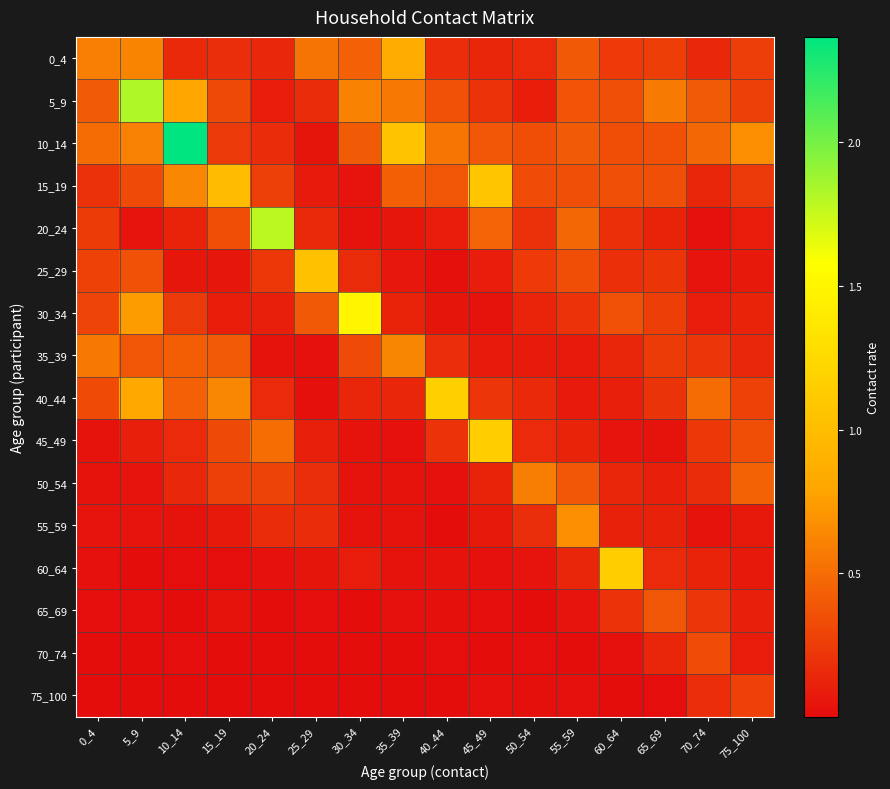

Reading left to right, list all the values displayed in this chart.

0_4: 0_4=0.6	5_9=0.6	10_14=0.1	15_19=0.2	20_24=0.1	25_29=0.5	30_34=0.4	35_39=0.8	40_44=0.2	45_49=0.1	50_54=0.2	55_59=0.4	60_64=0.2	65_69=0.3	70_74=0.1	75_100=0.3
5_9: 0_4=0.4	5_9=1.8	10_14=0.8	15_19=0.3	20_24=0.1	25_29=0.2	30_34=0.6	35_39=0.6	40_44=0.4	45_49=0.2	50_54=0.1	55_59=0.4	60_64=0.3	65_69=0.6	70_74=0.4	75_100=0.3
10_14: 0_4=0.5	5_9=0.6	10_14=2.4	15_19=0.2	20_24=0.2	25_29=0.1	30_34=0.4	35_39=1.1	40_44=0.5	45_49=0.4	50_54=0.3	55_59=0.4	60_64=0.3	65_69=0.4	70_74=0.5	75_100=0.7
15_19: 0_4=0.2	5_9=0.3	10_14=0.6	15_19=1.0	20_24=0.3	25_29=0.1	30_34=0.0	35_39=0.4	40_44=0.4	45_49=1.1	50_54=0.3	55_59=0.3	60_64=0.3	65_69=0.3	70_74=0.1	75_100=0.2
20_24: 0_4=0.2	5_9=0.0	10_14=0.1	15_19=0.3	20_24=1.8	25_29=0.2	30_34=0.0	35_39=0.1	40_44=0.1	45_49=0.5	50_54=0.2	55_59=0.5	60_64=0.2	65_69=0.1	70_74=0.0	75_100=0.1
25_29: 0_4=0.3	5_9=0.4	10_14=0.1	15_19=0.1	20_24=0.2	25_29=1.0	30_34=0.2	35_39=0.1	40_44=0.0	45_49=0.1	50_54=0.2	55_59=0.3	60_64=0.2	65_69=0.2	70_74=0.0	75_100=0.1
30_34: 0_4=0.3	5_9=0.7	10_14=0.2	15_19=0.1	20_24=0.1	25_29=0.4	30_34=1.5	35_39=0.1	40_44=0.0	45_49=0.0	50_54=0.1	55_59=0.2	60_64=0.4	65_69=0.3	70_74=0.1	75_100=0.1
35_39: 0_4=0.6	5_9=0.4	10_14=0.4	15_19=0.4	20_24=0.0	25_29=0.0	30_34=0.3	35_39=0.6	40_44=0.2	45_49=0.1	50_54=0.1	55_59=0.1	60_64=0.1	65_69=0.2	70_74=0.2	75_100=0.1
40_44: 0_4=0.3	5_9=0.8	10_14=0.4	15_19=0.6	20_24=0.2	25_29=0.0	30_34=0.1	35_39=0.1	40_44=1.2	45_49=0.2	50_54=0.1	55_59=0.1	60_64=0.1	65_69=0.2	70_74=0.5	75_100=0.3
45_49: 0_4=0.0	5_9=0.1	10_14=0.2	15_19=0.3	20_24=0.5	25_29=0.1	30_34=0.0	35_39=0.0	40_44=0.2	45_49=1.1	50_54=0.2	55_59=0.1	60_64=0.0	65_69=0.0	70_74=0.2	75_100=0.3
50_54: 0_4=0.0	5_9=0.0	10_14=0.1	15_19=0.3	20_24=0.3	25_29=0.2	30_34=0.0	35_39=0.0	40_44=0.0	45_49=0.1	50_54=0.6	55_59=0.4	60_64=0.1	65_69=0.1	70_74=0.2	75_100=0.4
55_59: 0_4=0.0	5_9=0.0	10_14=0.0	15_19=0.1	20_24=0.2	25_29=0.2	30_34=0.0	35_39=0.0	40_44=0.0	45_49=0.1	50_54=0.2	55_59=0.7	60_64=0.1	65_69=0.1	70_74=0.0	75_100=0.1
60_64: 0_4=0.0	5_9=0.0	10_14=0.0	15_19=0.0	20_24=0.0	25_29=0.0	30_34=0.1	35_39=0.0	40_44=0.0	45_49=0.0	50_54=0.0	55_59=0.1	60_64=1.1	65_69=0.2	70_74=0.1	75_100=0.1
65_69: 0_4=0.0	5_9=0.0	10_14=0.0	15_19=0.0	20_24=0.0	25_29=0.0	30_34=0.0	35_39=0.0	40_44=0.0	45_49=0.0	50_54=0.0	55_59=0.0	60_64=0.2	65_69=0.4	70_74=0.2	75_100=0.1
70_74: 0_4=0.0	5_9=0.0	10_14=0.0	15_19=0.0	20_24=0.0	25_29=0.0	30_34=0.0	35_39=0.0	40_44=0.0	45_49=0.0	50_54=0.0	55_59=0.0	60_64=0.0	65_69=0.1	70_74=0.3	75_100=0.1
75_100: 0_4=0.0	5_9=0.0	10_14=0.0	15_19=0.0	20_24=0.0	25_29=0.0	30_34=0.0	35_39=0.0	40_44=0.0	45_49=0.0	50_54=0.0	55_59=0.0	60_64=0.0	65_69=0.0	70_74=0.2	75_100=0.3